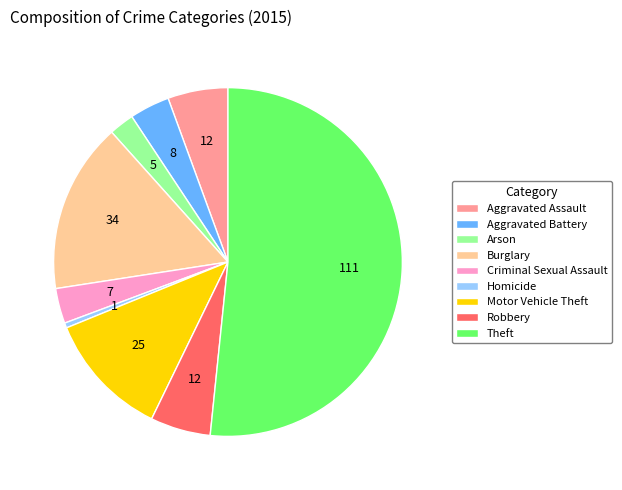

What is the smallest slice in the pie chart?

Homicide